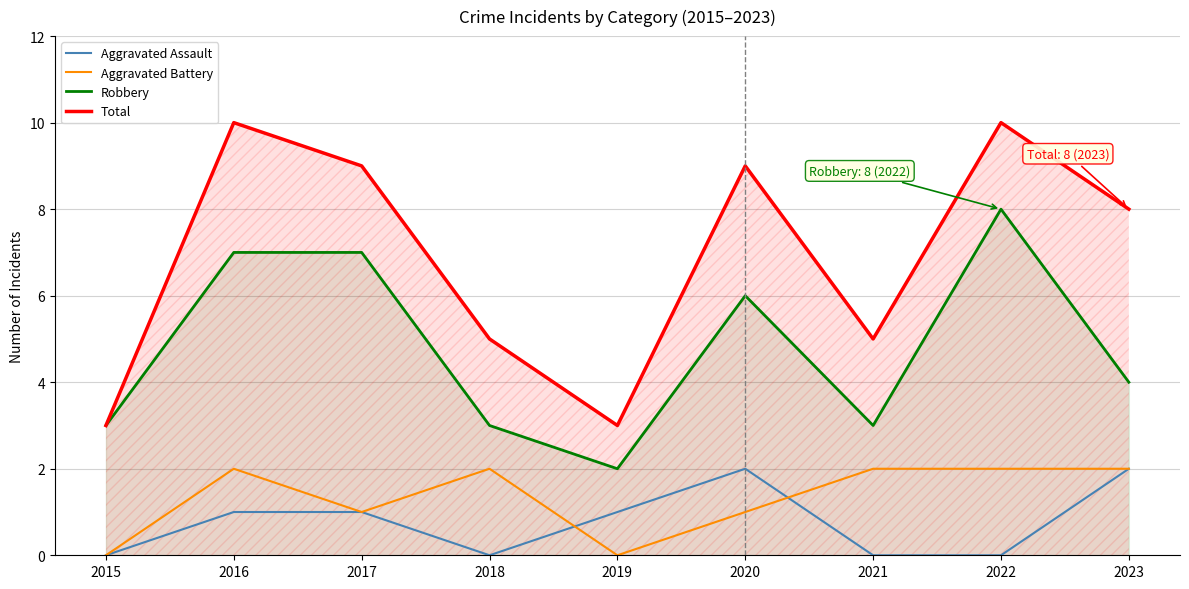

Which category has the highest value in the Aggravated Battery series?

2016